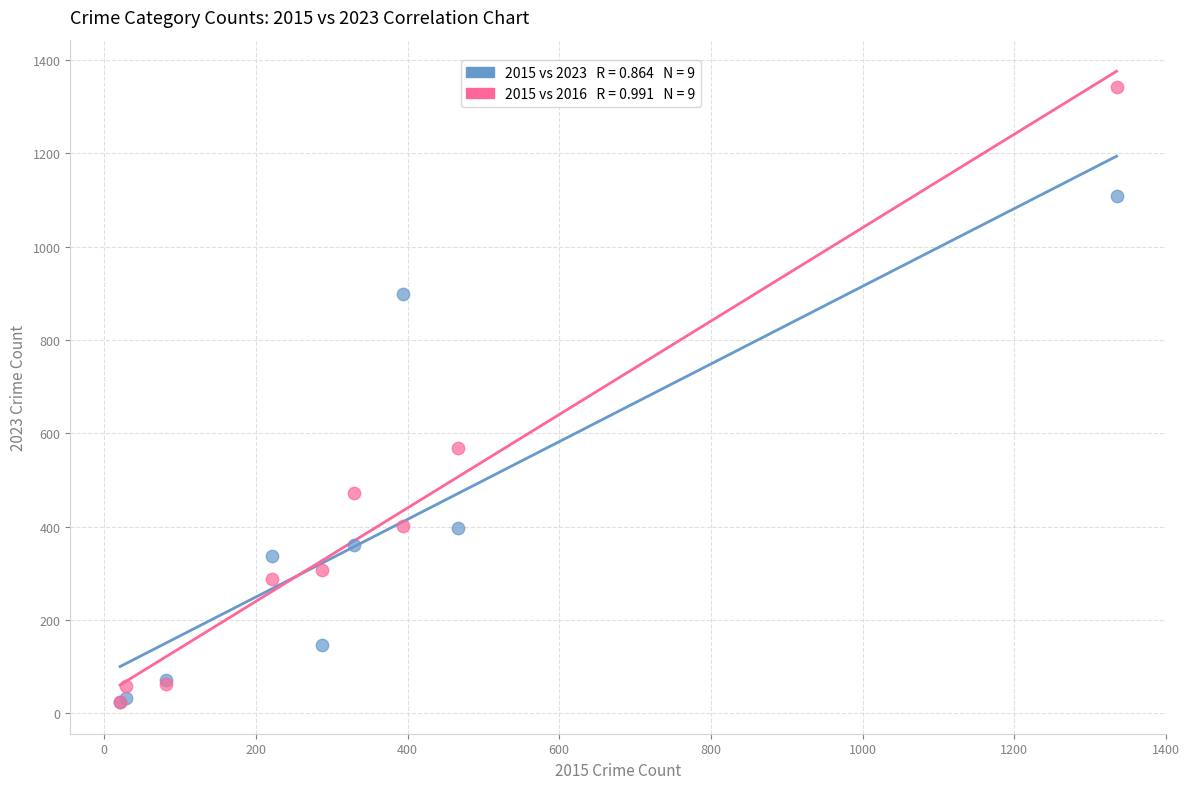

Across all series, what Y value is closest to 683?

569